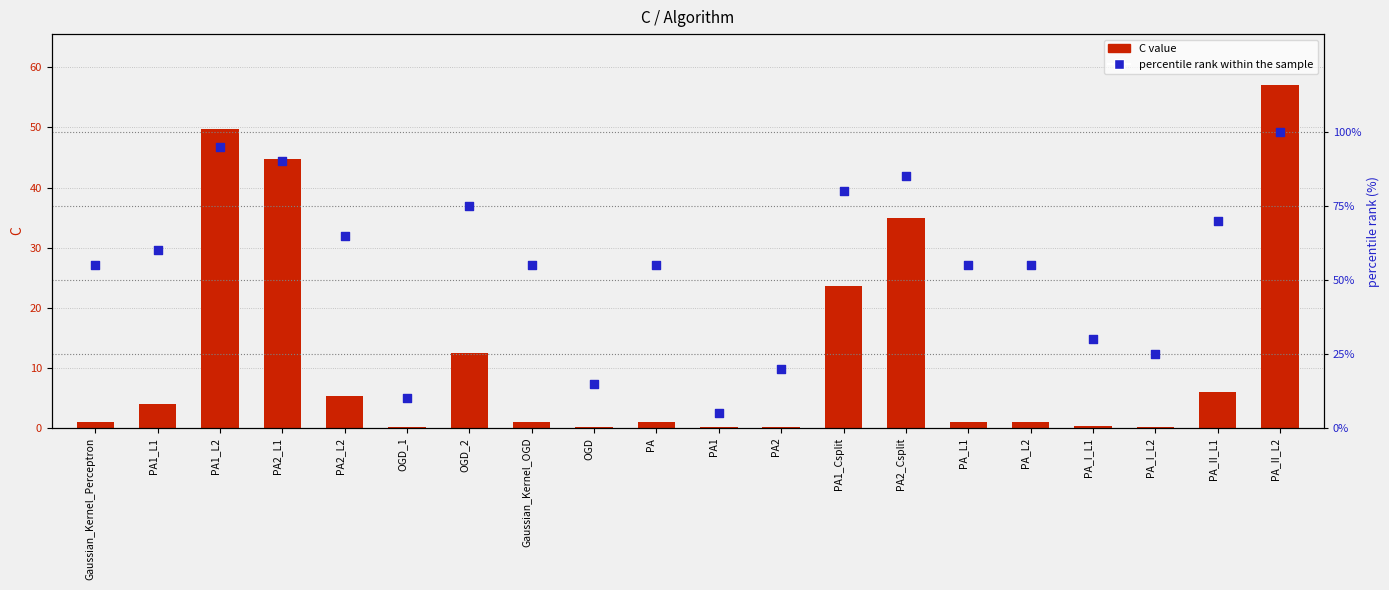

Which series has the largest total across all categories?

percentile rank within the sample